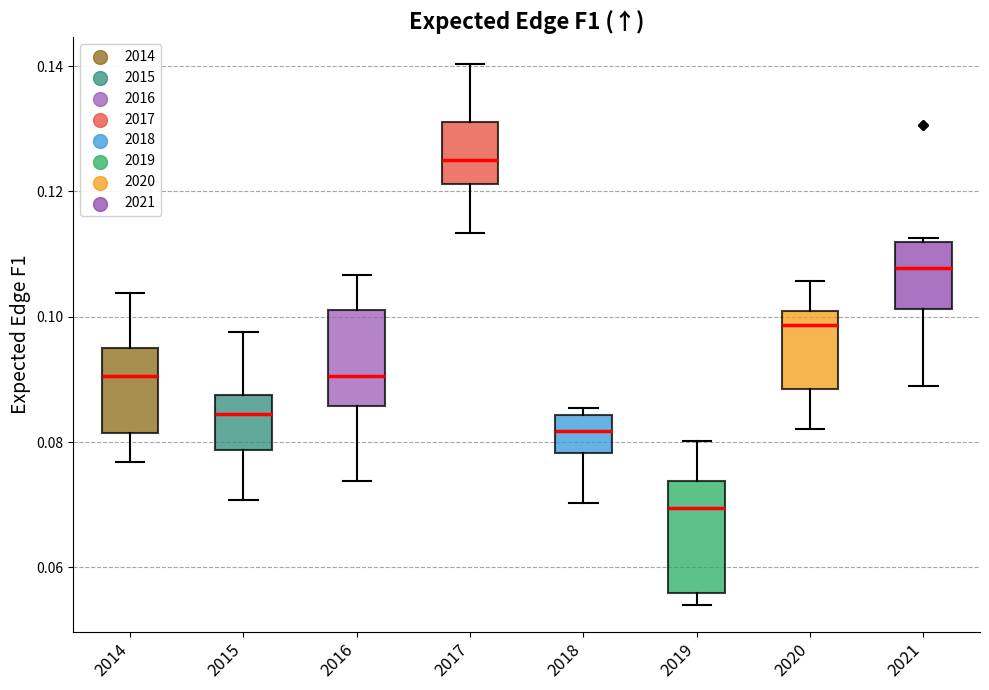

Reading left to right, read every box against the y-axis: the position of its median line, the range the box covers, and the ends of its whiskers. The values are not printed on the chart, so give them approximately, as read against the axis.

2014: median 0.090, box 0.082 to 0.096, whiskers 0.076 to 0.104
2015: median 0.084, box 0.078 to 0.088, whiskers 0.070 to 0.098
2016: median 0.090, box 0.086 to 0.102, whiskers 0.074 to 0.106
2017: median 0.126, box 0.122 to 0.132, whiskers 0.114 to 0.140
2018: median 0.082, box 0.078 to 0.084, whiskers 0.070 to 0.086
2019: median 0.070, box 0.056 to 0.074, whiskers 0.054 to 0.080
2020: median 0.098, box 0.088 to 0.100, whiskers 0.082 to 0.106
2021: median 0.108, box 0.102 to 0.112, whiskers 0.088 to 0.112 (just above the box's upper edge)